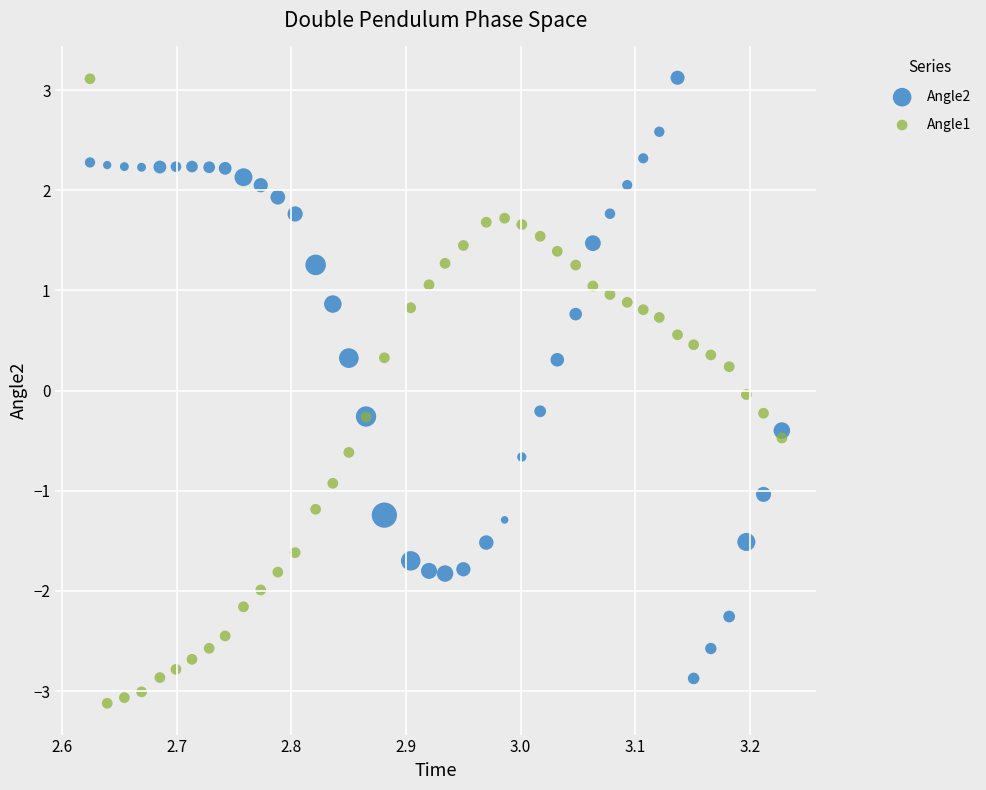

Which series contains the lowest Y value?

Angle1